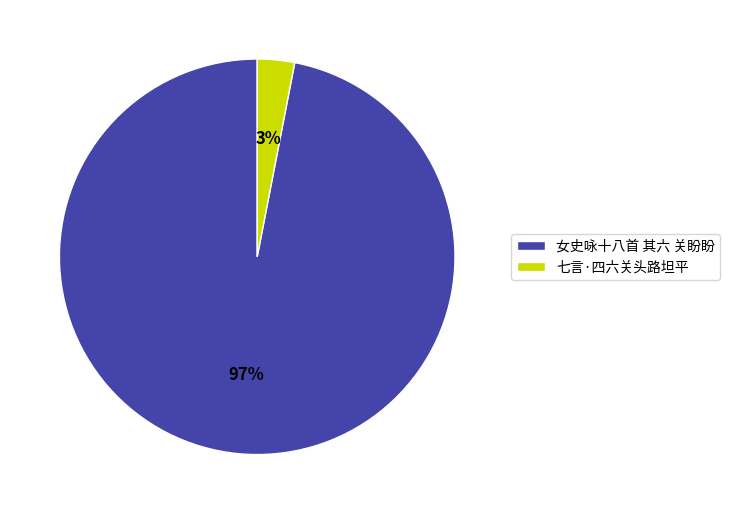

Rank the categories by value from lowest to highest.

七言·四六关头路坦平, 女史咏十八首 其六 关盼盼